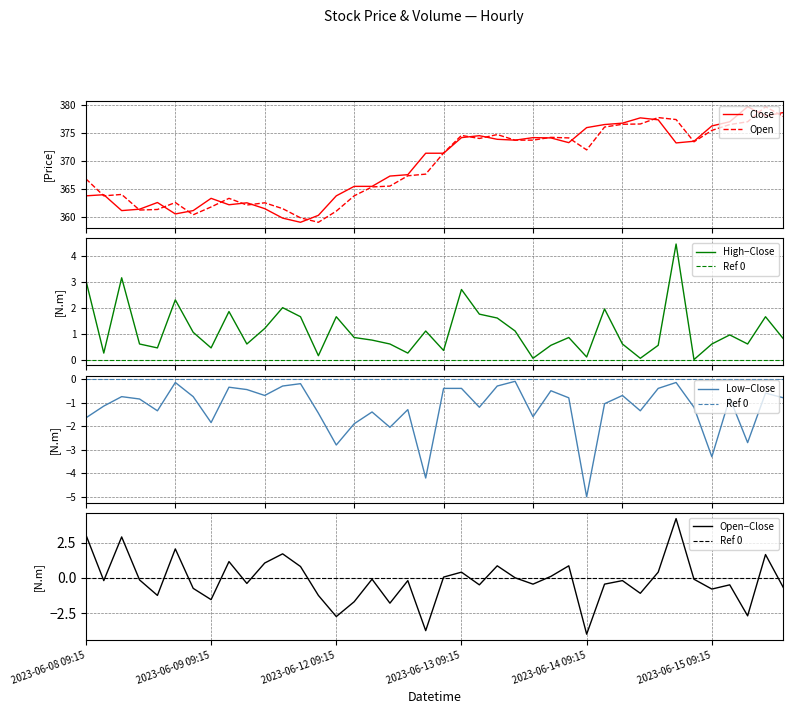

Is it true that Open equals 636.9 at 23?

False